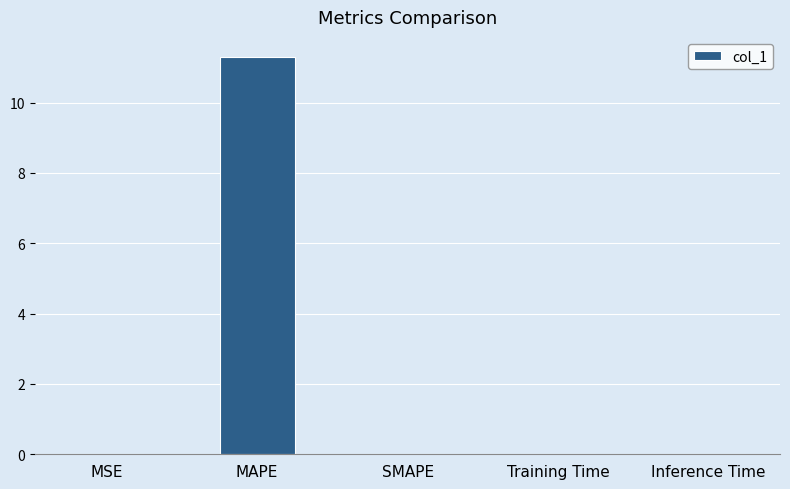

What is the greatest value displayed?

11.3